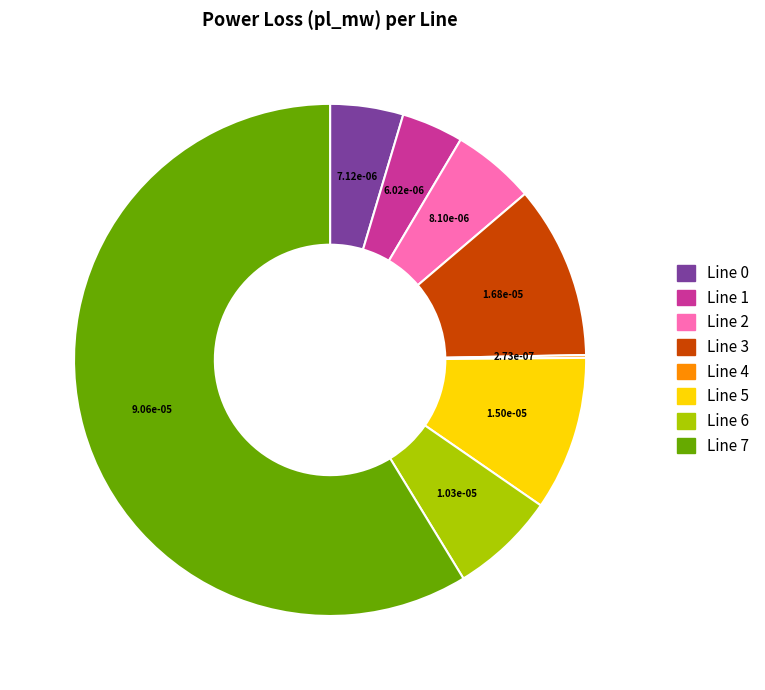

Is there a majority slice in this chart?

Yes